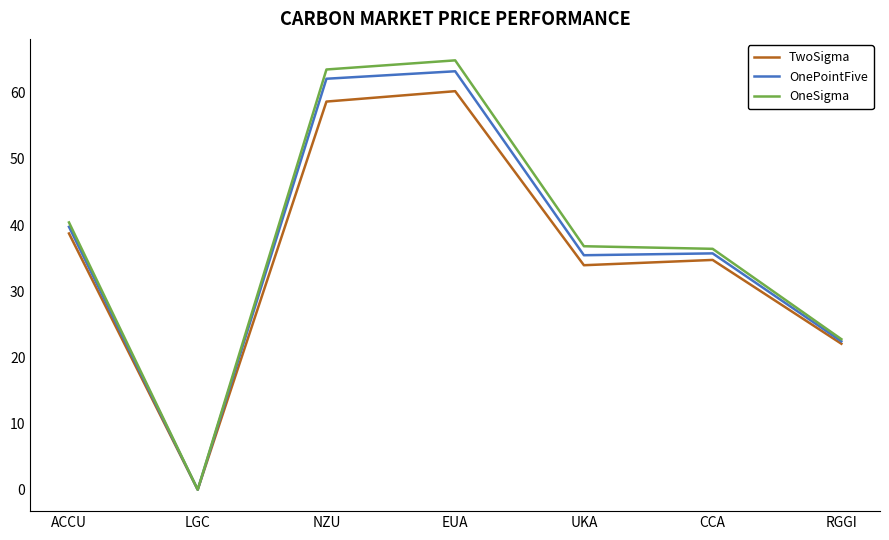

At which category does OnePointFive reach its first local peak?

EUA